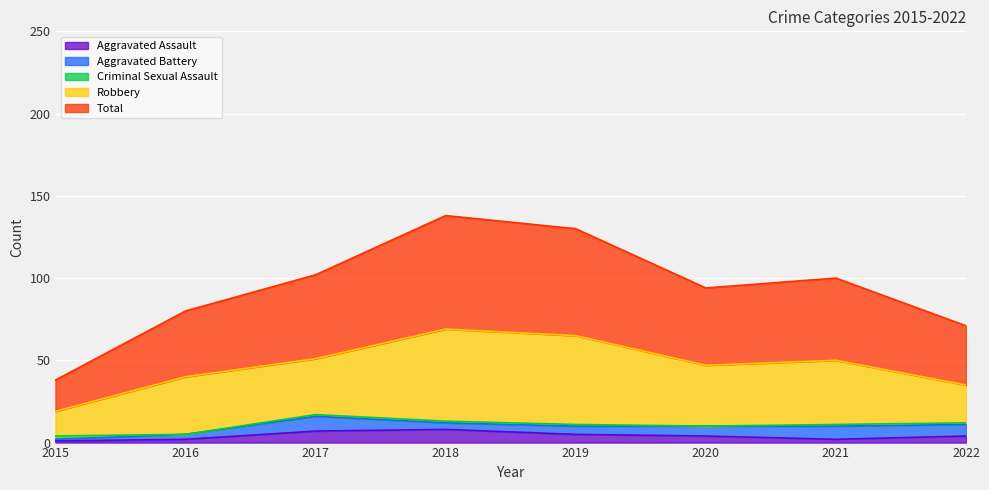

How many intersections are there between Criminal Sexual Assault and Aggravated Assault?

1